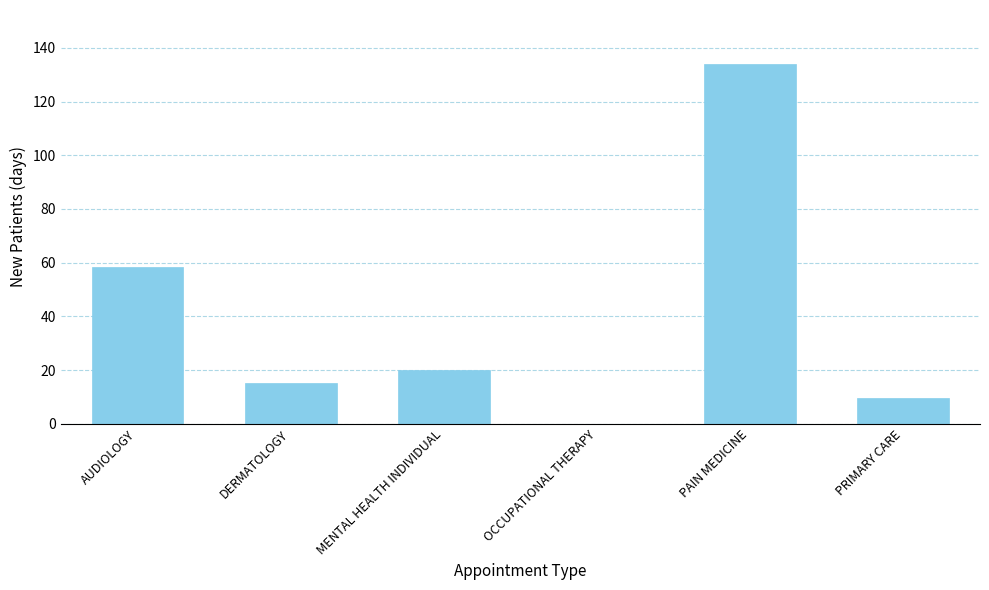

Between AUDIOLOGY and MENTAL HEALTH INDIVIDUAL, which is larger?

AUDIOLOGY